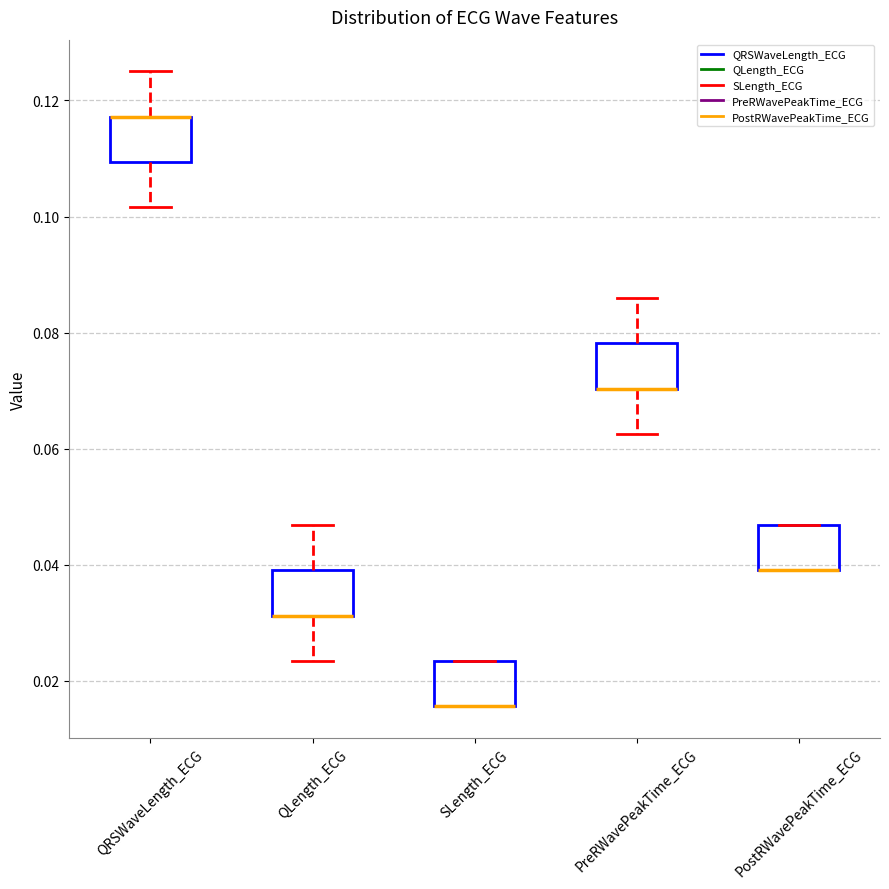

Where is the upper edge of the box for SLength_ECG on the y-axis? The values are not printed on the chart, so give them approximately, as read against the axis.

0.024